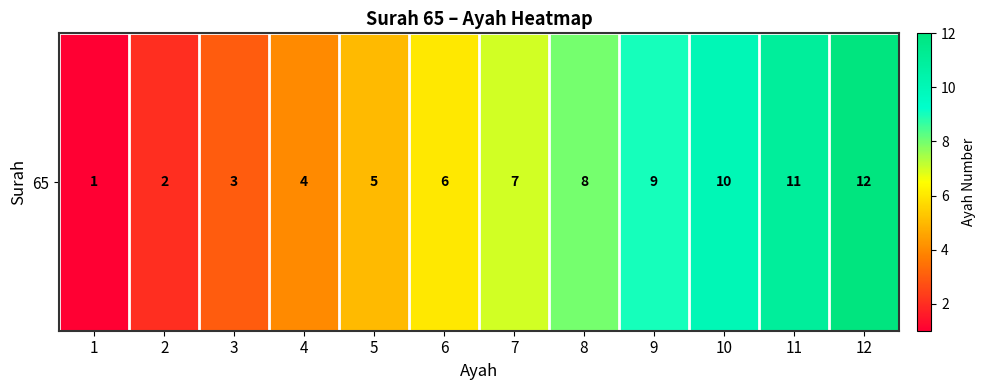

Reading left to right, list all the values displayed in this chart.

1=1	2=2	3=3	4=4	5=5	6=6	7=7	8=8	9=9	10=10	11=11	12=12